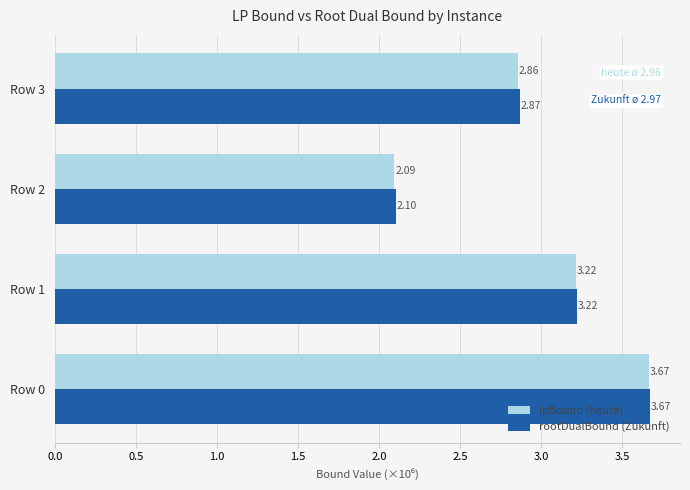

Which series has the widest spread of values?

lpBound (heute)